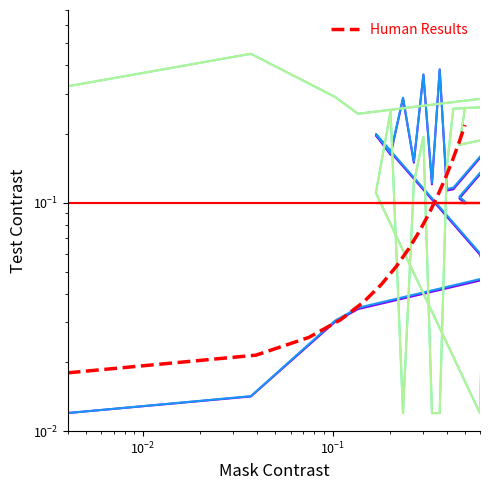

At how many categories does at least one series exceed 0?

19